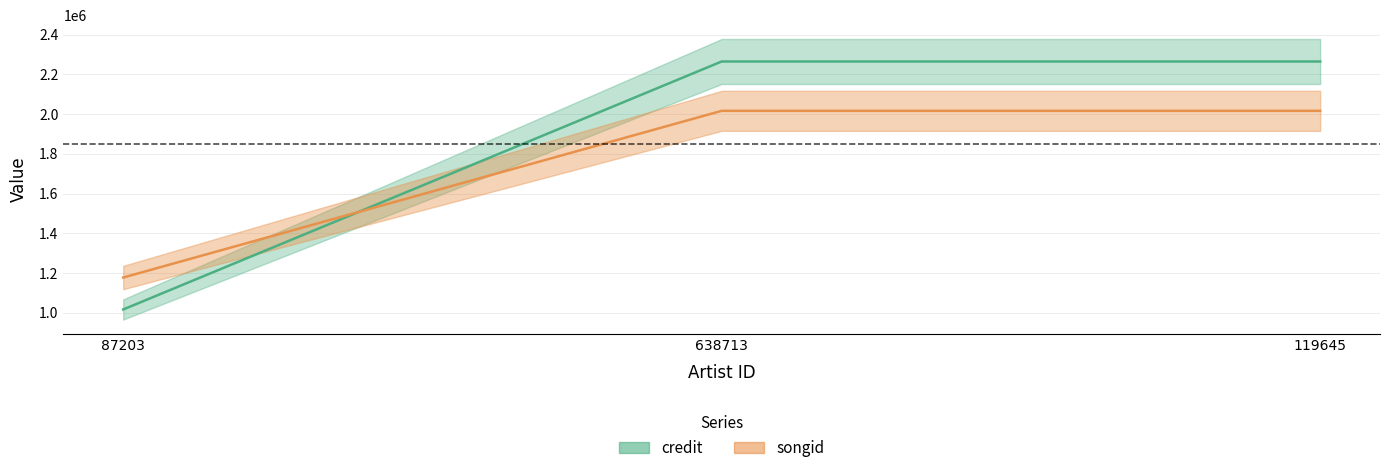

What is the label of the 2nd point from the left?

638713